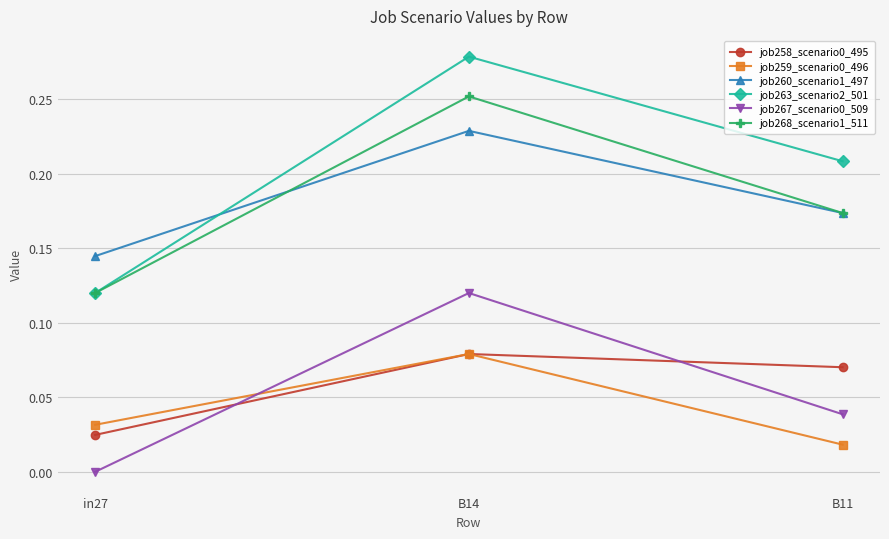

List the labels in order of job268_scenario1_511 value, largest first.

B14, B11, in27